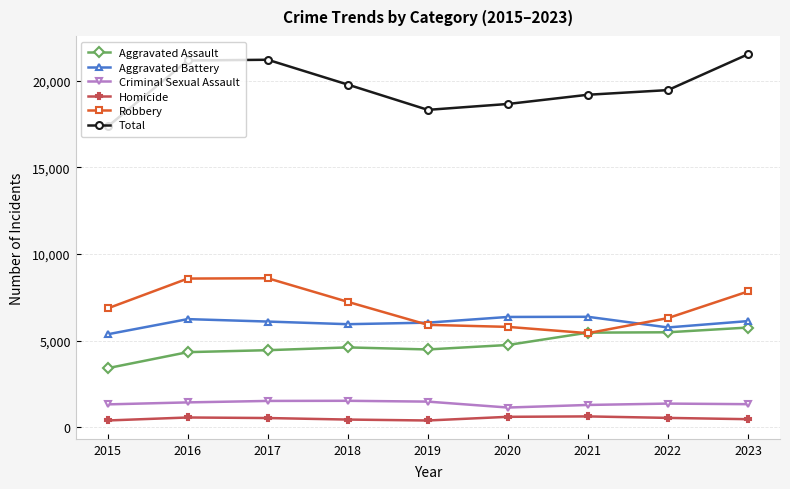

At 2018, list the series in order from smallest to largest.

Homicide, Criminal Sexual Assault, Aggravated Assault, Aggravated Battery, Robbery, Total